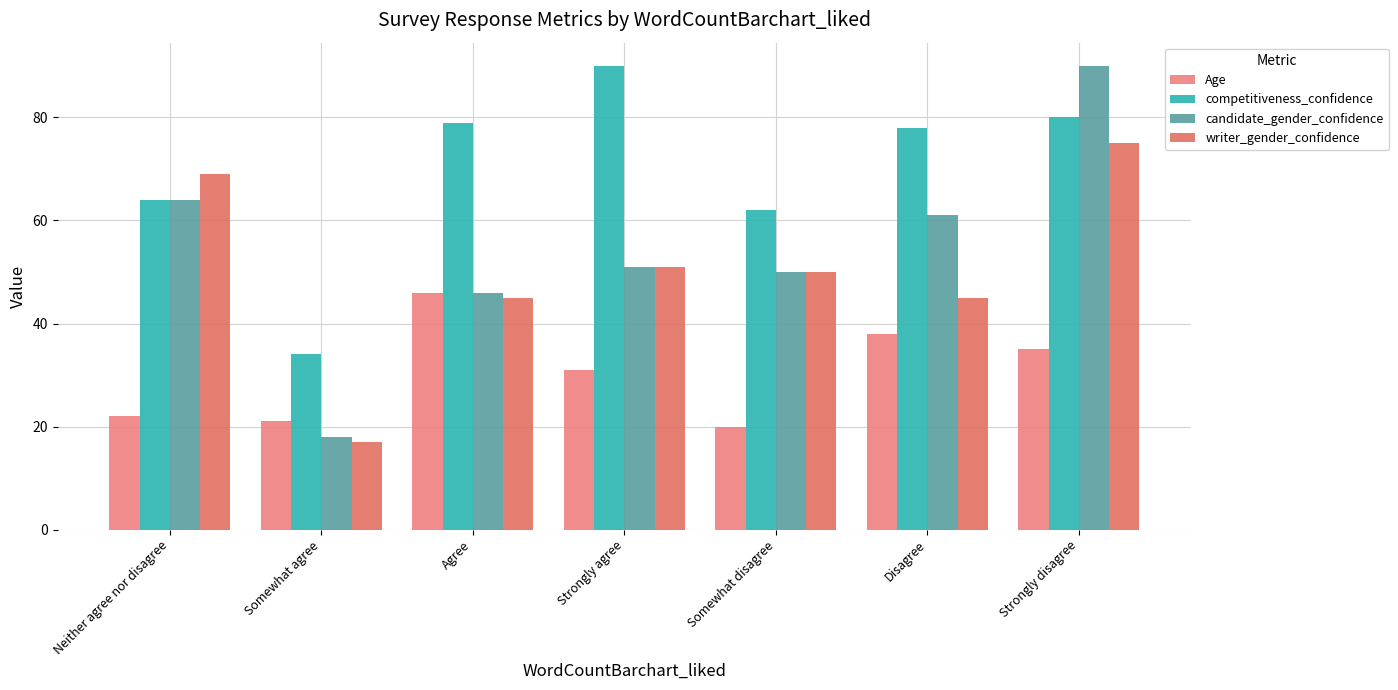

True or false: competitiveness_confidence has a value of 124 at Agree.

False